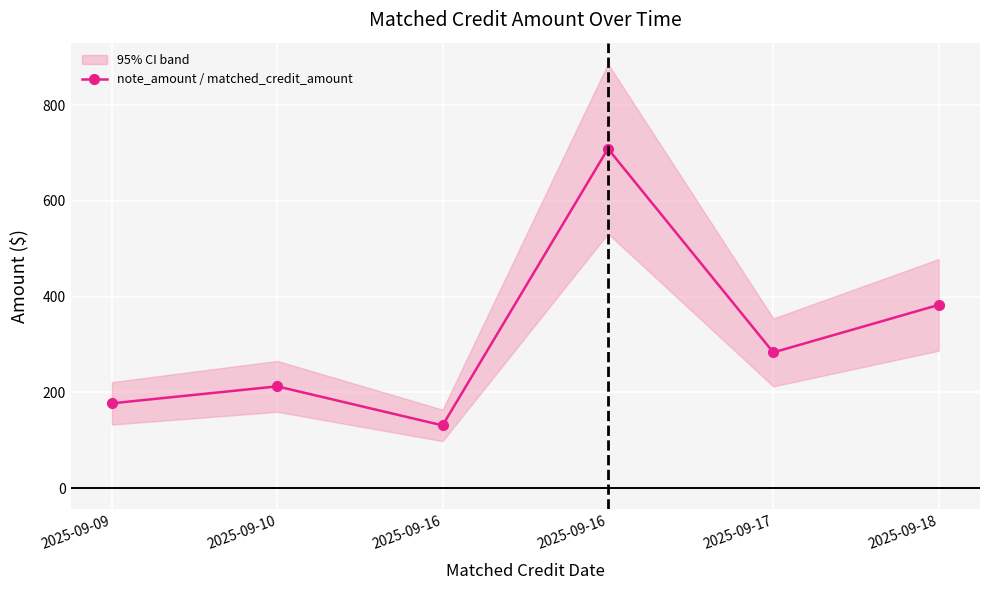

Is it true that the value at 2025-09-17 is 283.5?

True